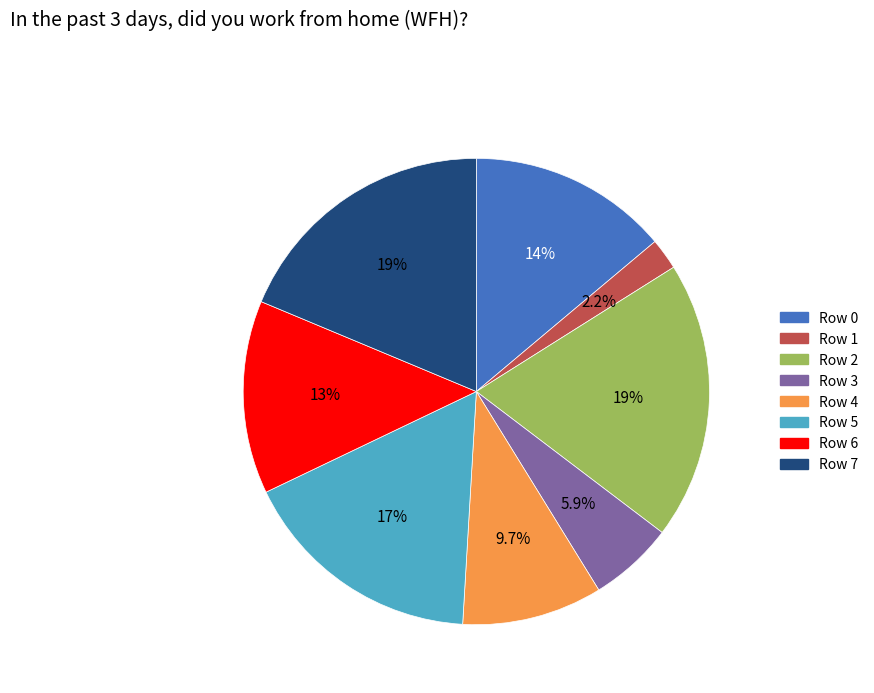

The Row 6 slice represents 13% of the pie. True or false?

True